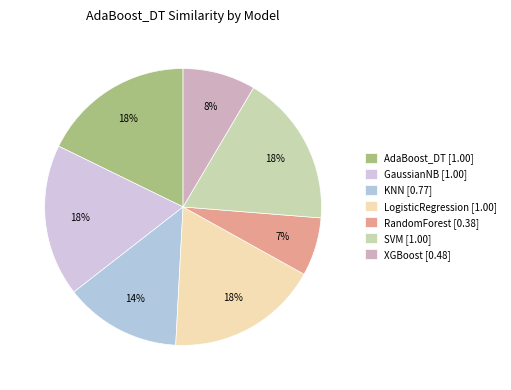

Count the number of slices in the pie.

7